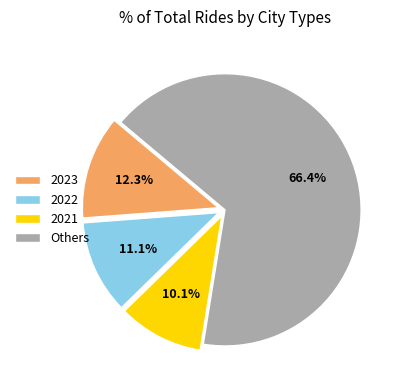

Is it true that 2023 is 12% of the pie?

True